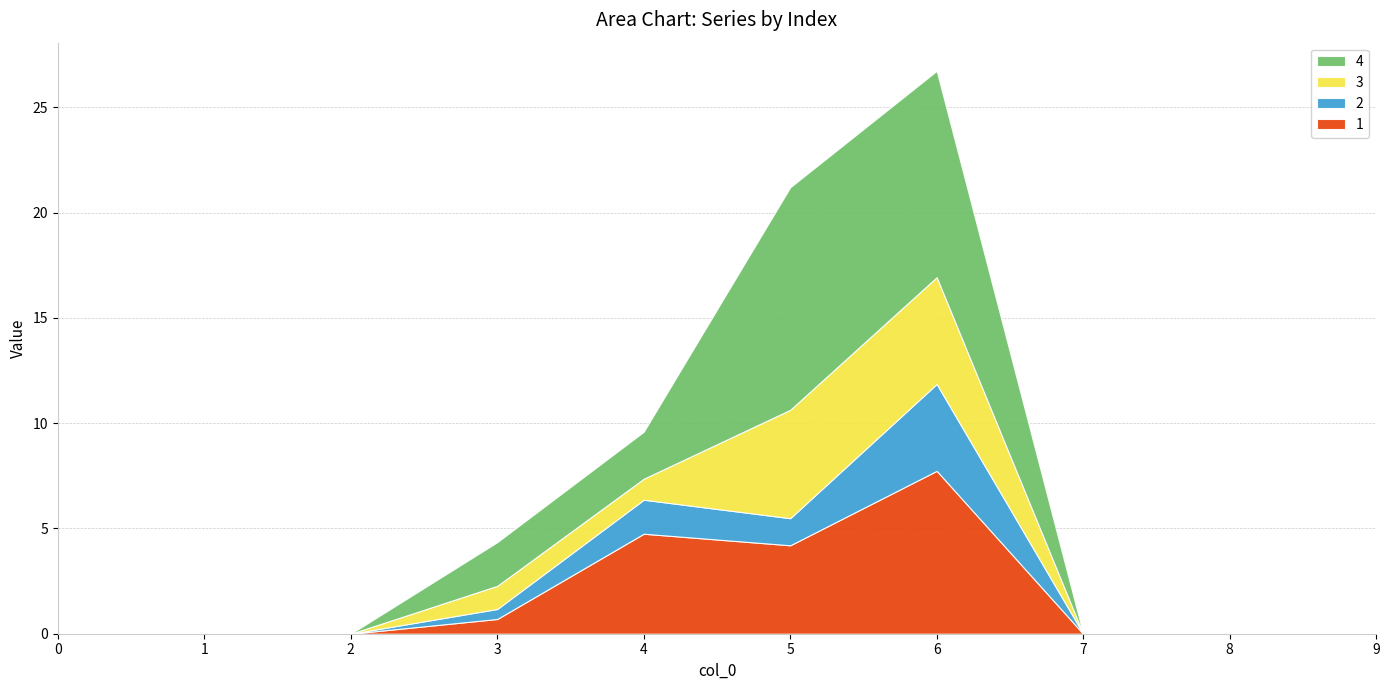

Reading left to right, extract all data points from this chart.

1: 0=0.0	1=0.0	2=0.0	3=0.7	4=4.7	5=4.2	6=7.7	7=0.0	8=0.0	9=0.0
2: 0=0.0	1=0.0	2=0.0	3=0.5	4=1.6	5=1.3	6=4.1	7=0.0	8=0.0	9=0.0
3: 0=0.0	1=0.0	2=0.0	3=1.1	4=1.0	5=5.1	6=5.1	7=0.0	8=0.0	9=0.0
4: 0=0.0	1=0.0	2=0.0	3=2.1	4=2.2	5=10.6	6=9.8	7=0.0	8=0.0	9=0.0